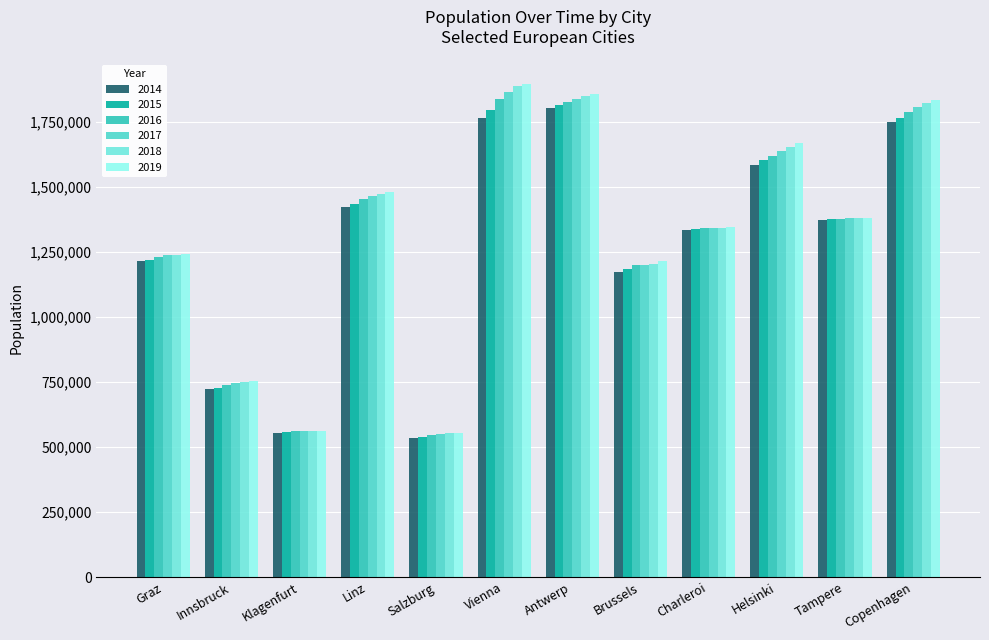

How many series are shown in this chart?

6